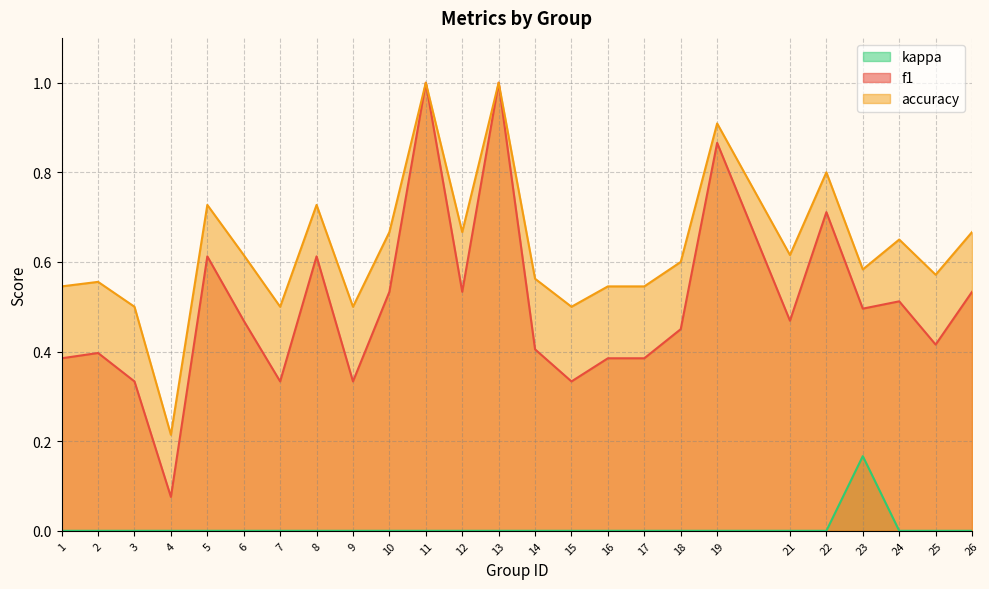

Reading left to right, list all the values displayed in this chart.

f1: 1=0.4	2=0.4	3=0.3	4=0.1	5=0.6	6=0.5	7=0.3	8=0.6	9=0.3	10=0.5	11=1.0	12=0.5	13=1.0	14=0.4	15=0.3	16=0.4	17=0.4	18=0.5	19=0.9	21=0.5	22=0.7	23=0.5	24=0.5	25=0.4	26=0.5
accuracy: 1=0.5	2=0.6	3=0.5	4=0.2	5=0.7	6=0.6	7=0.5	8=0.7	9=0.5	10=0.7	11=1.0	12=0.7	13=1.0	14=0.6	15=0.5	16=0.5	17=0.5	18=0.6	19=0.9	21=0.6	22=0.8	23=0.6	24=0.7	25=0.6	26=0.7
kappa: 1=0.0	2=0.0	3=0.0	4=0.0	5=0.0	6=0.0	7=0.0	8=0.0	9=0.0	10=0.0	11=0.0	12=0.0	13=0.0	14=0.0	15=0.0	16=0.0	17=0.0	18=0.0	19=0.0	21=0.0	22=0.0	23=0.2	24=0.0	25=0.0	26=0.0